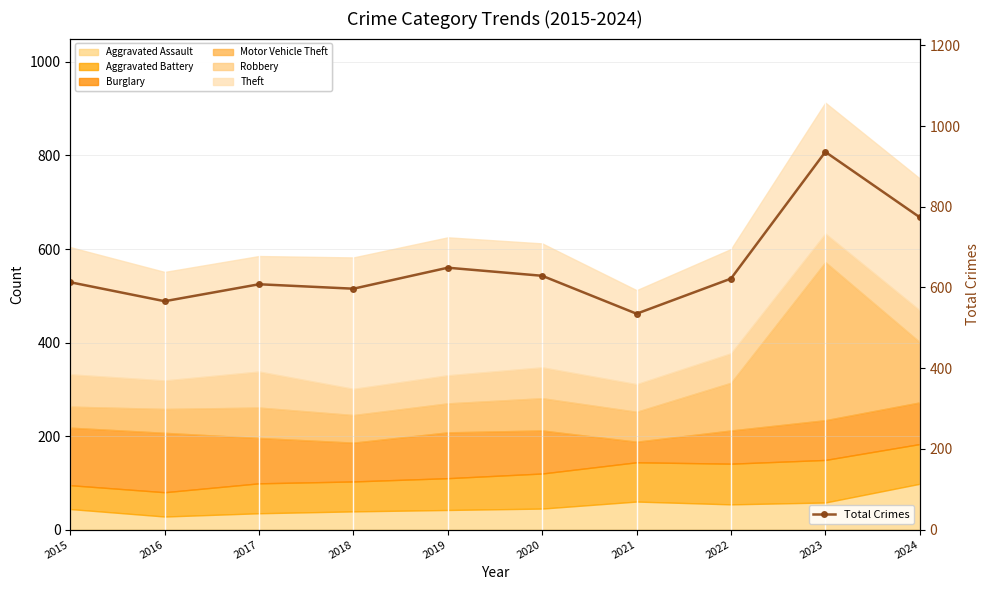

At which label does the data first exceed 622?

2019